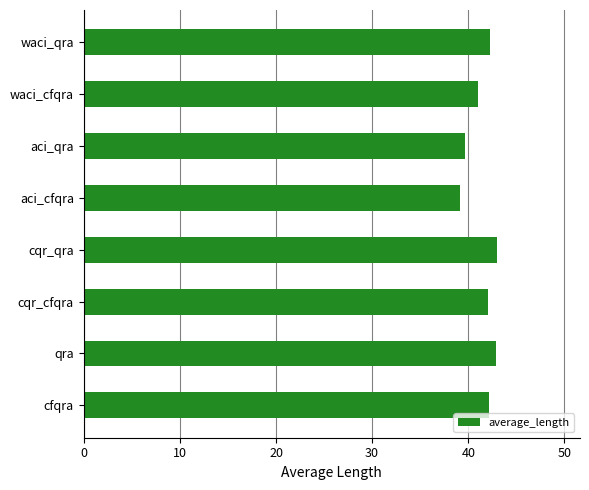

What is the difference between the maximum and minimum values?

3.9